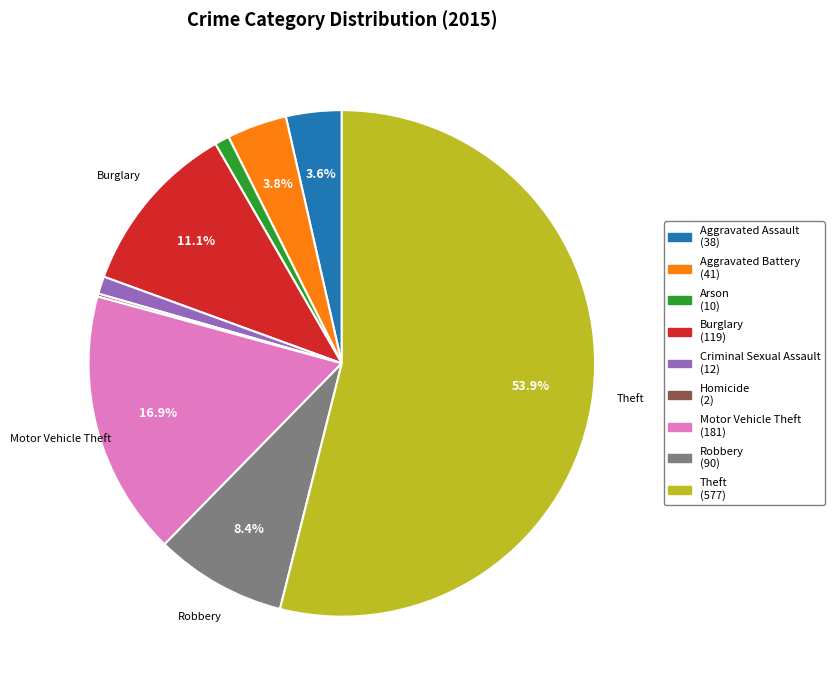

Which slice is the largest?

Theft